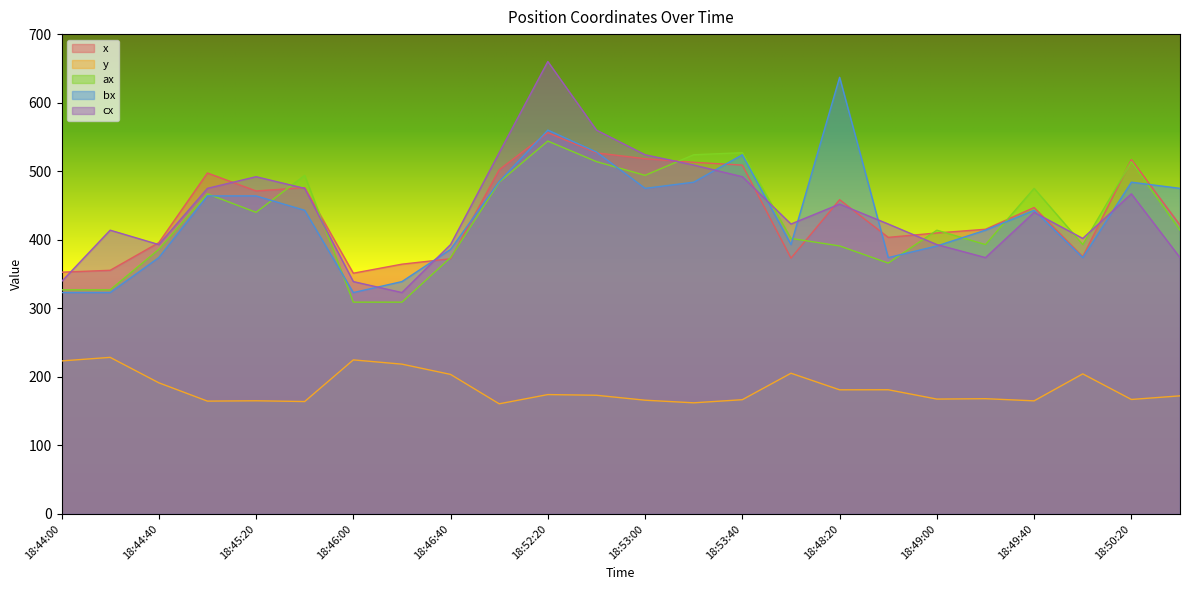

True or false: ax and y intersect in this chart.

False